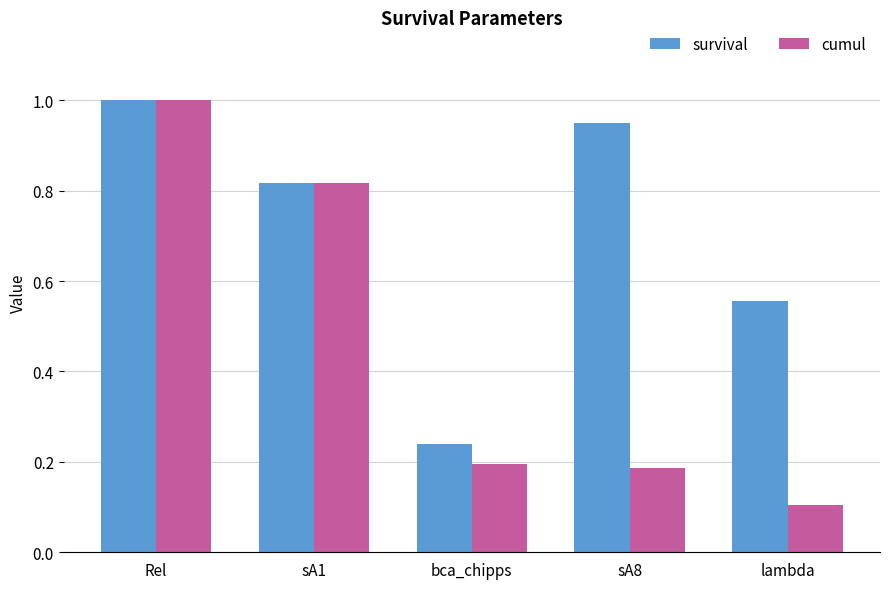

Rank the categories by survival value from lowest to highest.

bca_chipps, lambda, sA1, sA8, Rel